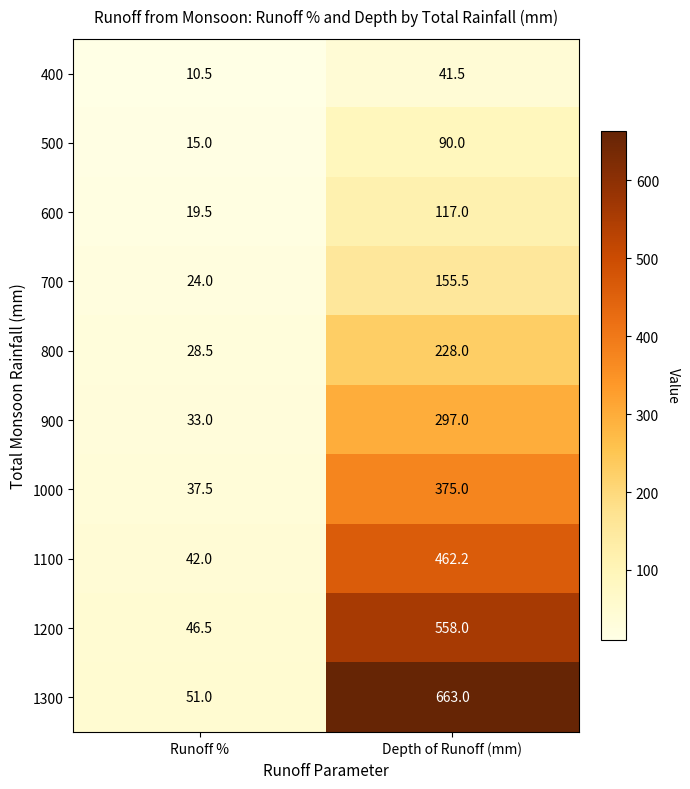

Reading left to right, list all the values displayed in this chart.

400: 10.5	41.5
500: 15.0	90.0
600: 19.5	117.0
700: 24.0	155.5
800: 28.5	228.0
900: 33.0	297.0
1000: 37.5	375.0
1100: 42.0	462.2
1200: 46.5	558.0
1300: 51.0	663.0